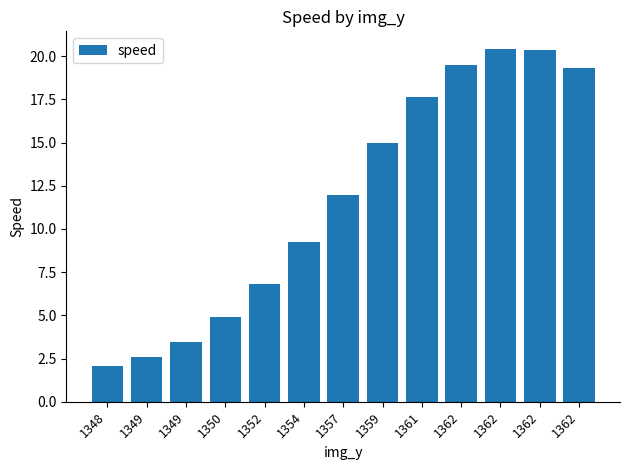

Rank the categories by value from highest to lowest.

1362, 1362, 1362, 1362, 1361, 1359, 1357, 1354, 1352, 1350, 1349, 1349, 1348